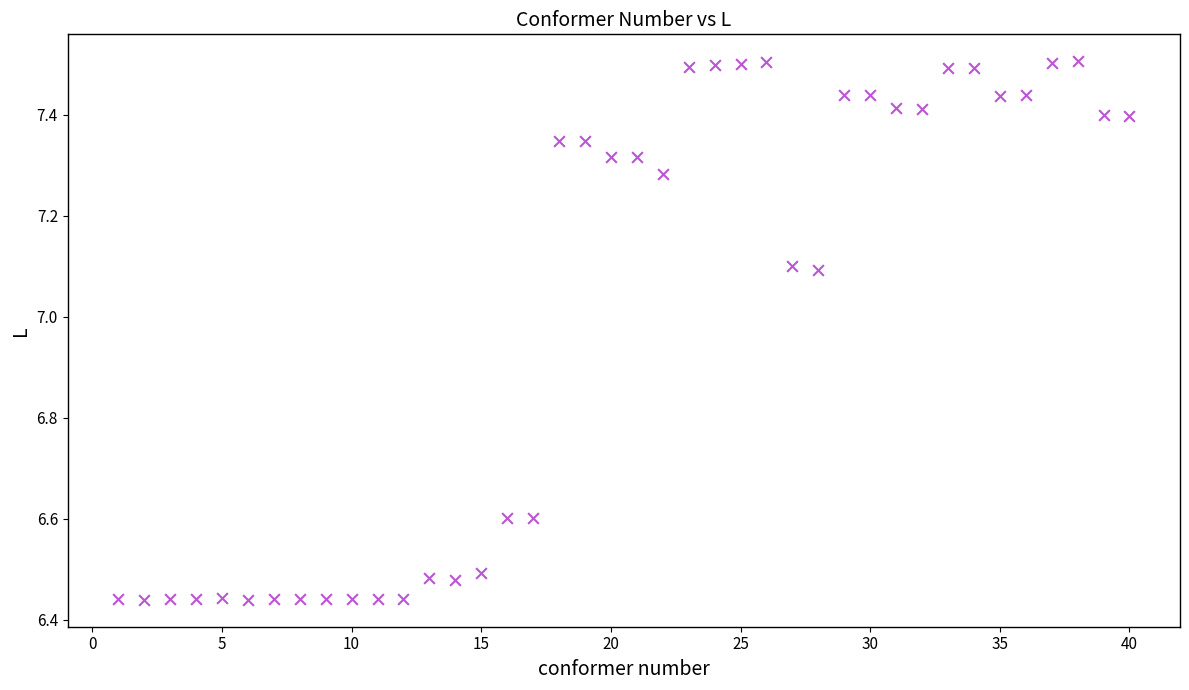

What is the range of X values (max minus min)?

39.0